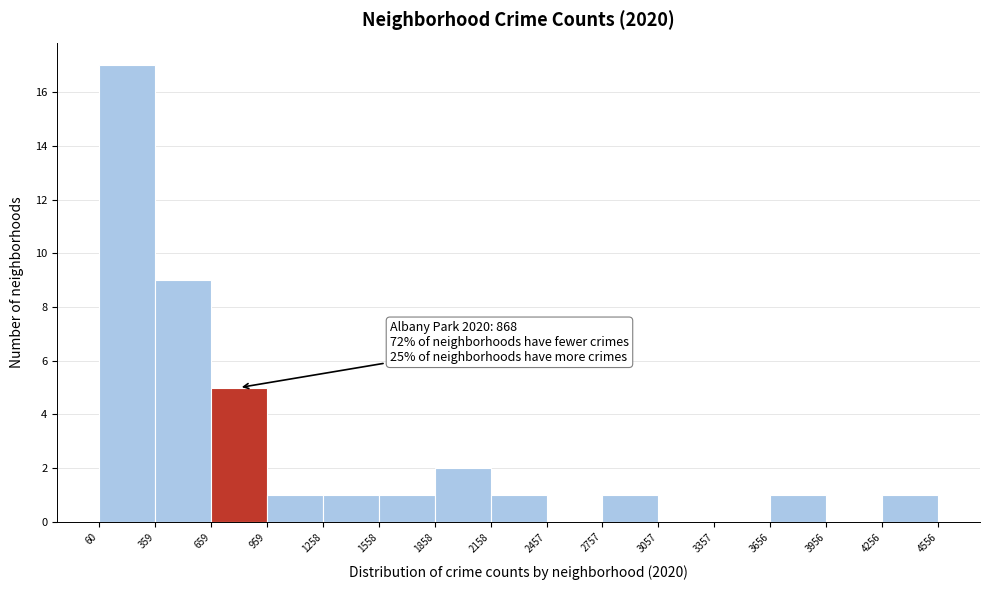

Which range on the x-axis has the tallest bar?

60 to 359